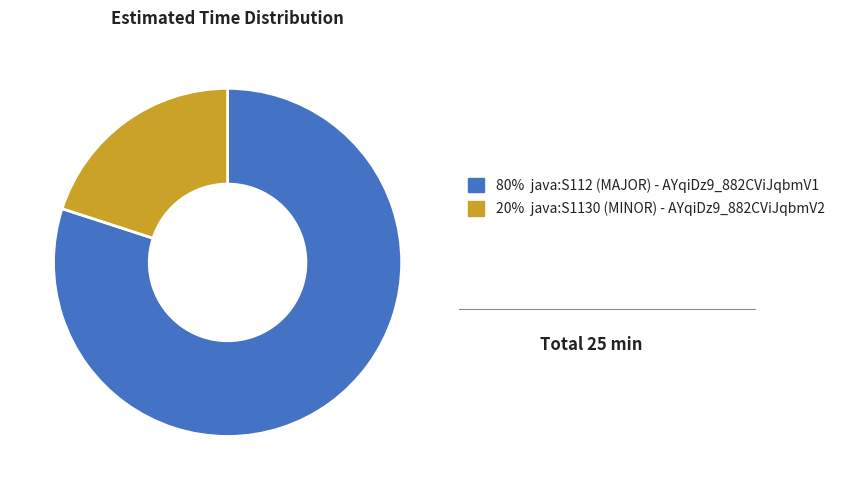

The 80% java:S112 (MAJOR) - AYqiDz9_882CViJqbmV1 slice represents 80% of the pie. True or false?

True